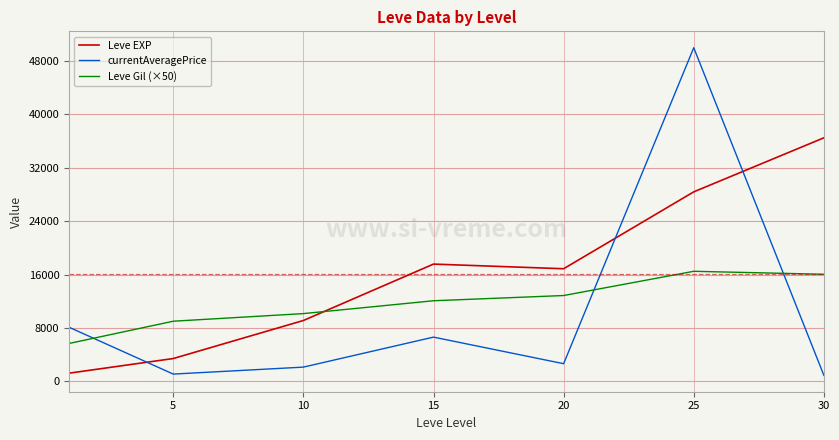

What is the highest value of the Leve EXP series?

36492.5